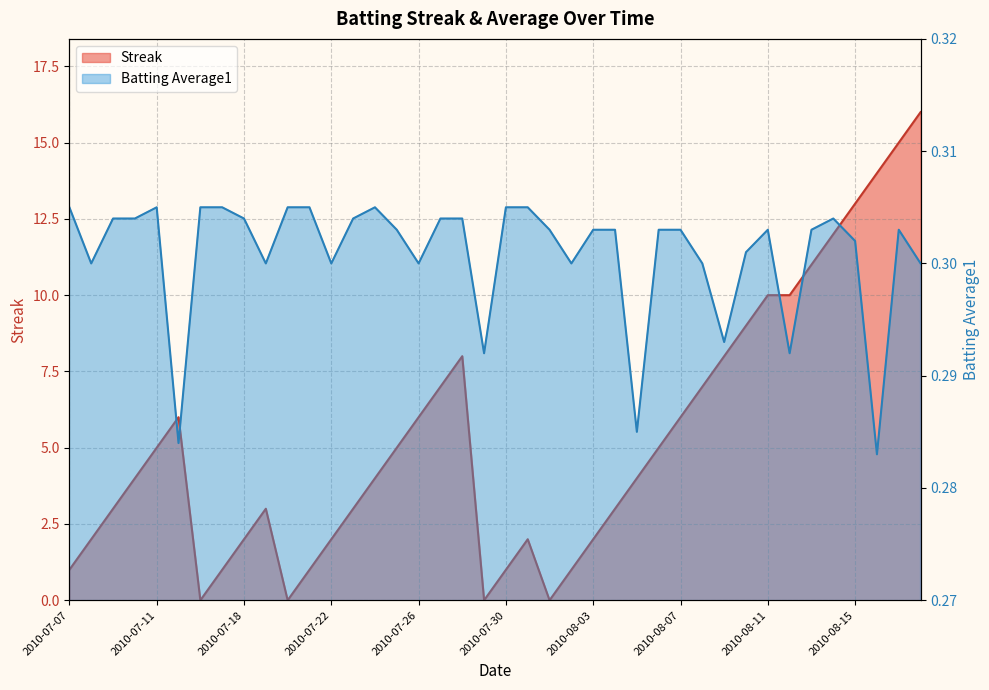

Which series has the widest spread of values?

Streak